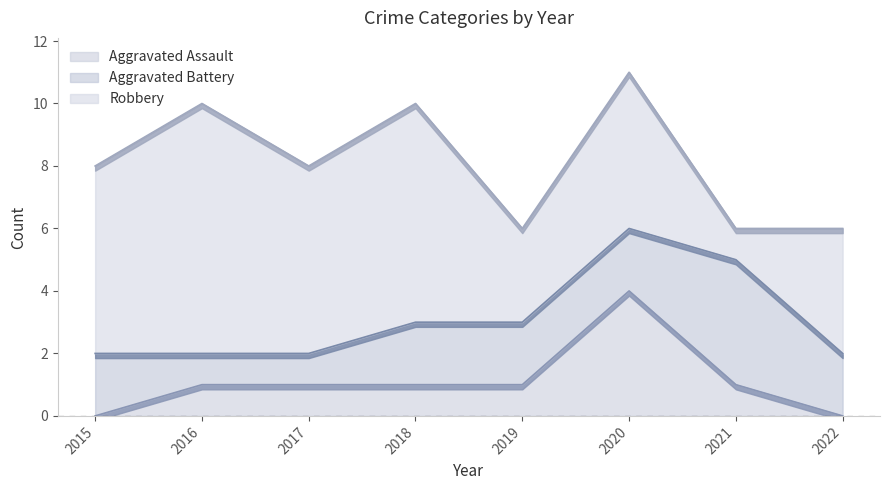

At which category does the chart reach its minimum across all series?

2015